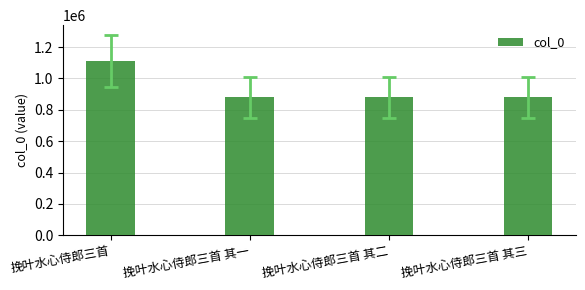

The value at 挽叶水心侍郎三首 其二 is 880079. True or false?

True